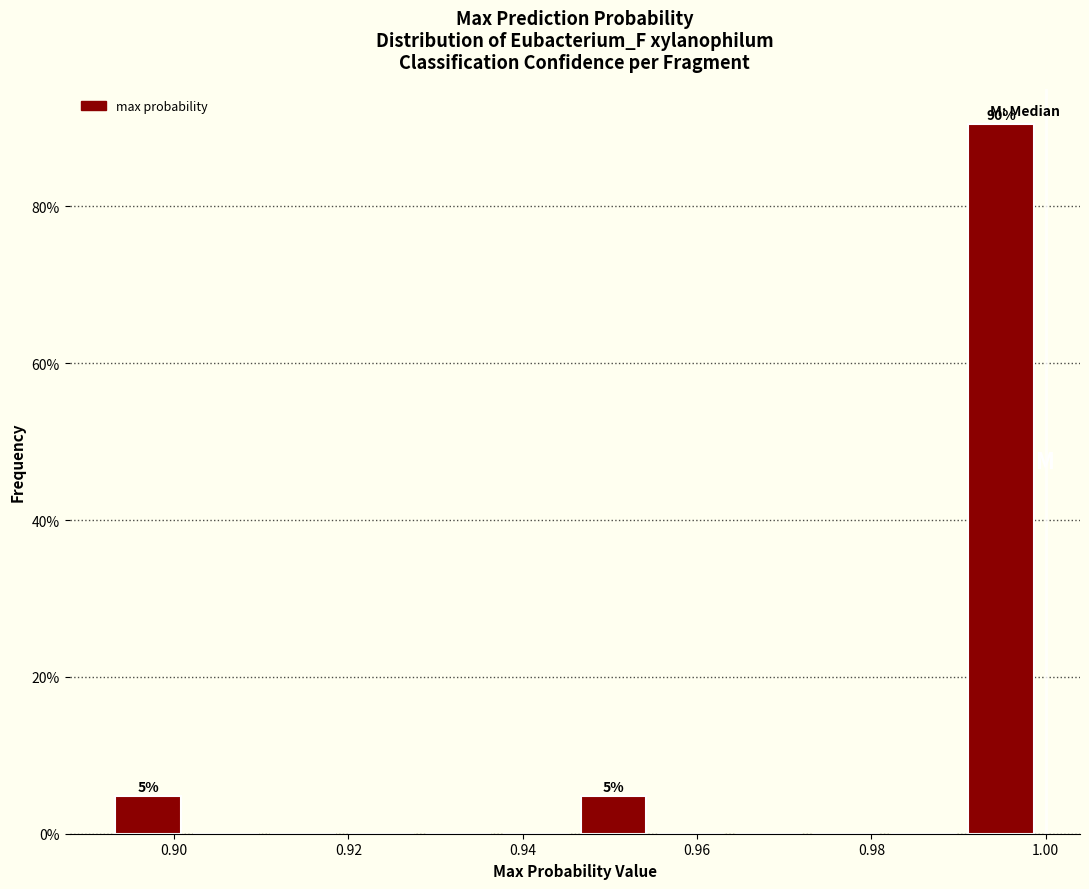

Over which range of the x-axis is the bar tallest?

0.992 to 1.000